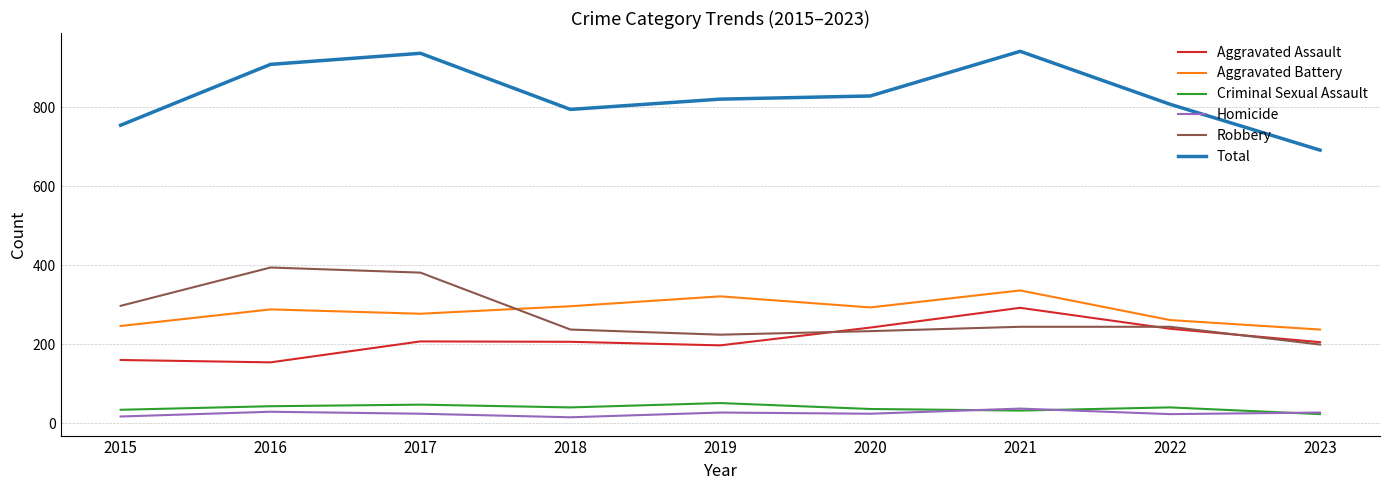

Which series has the largest total across all categories?

Total